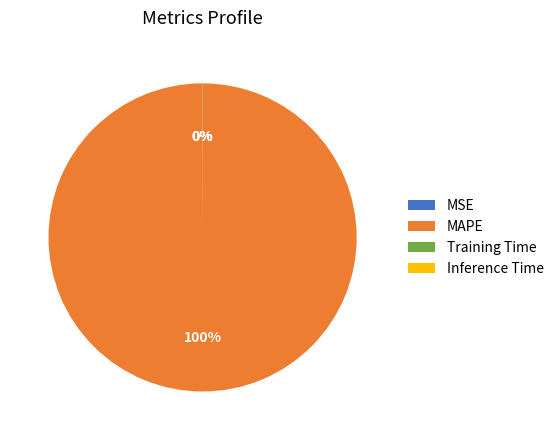

Which slice is the largest?

MAPE